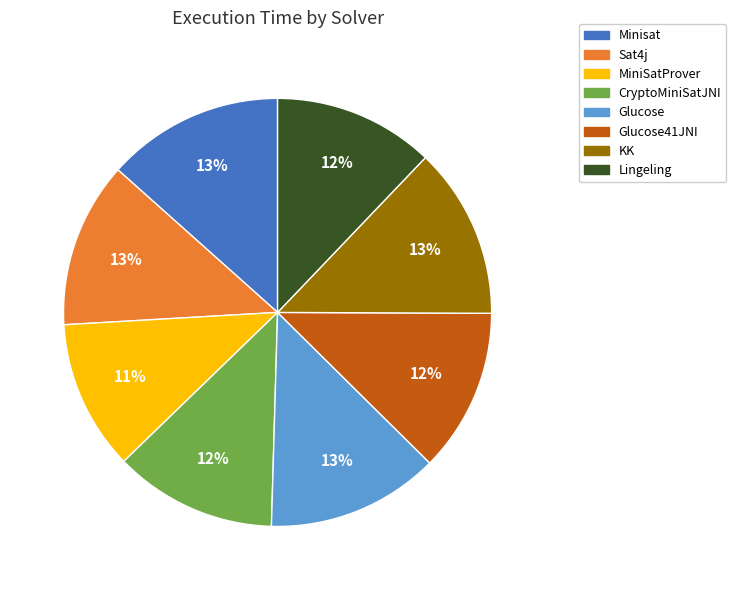

True or false: Lingeling accounts for 12% of the total.

True